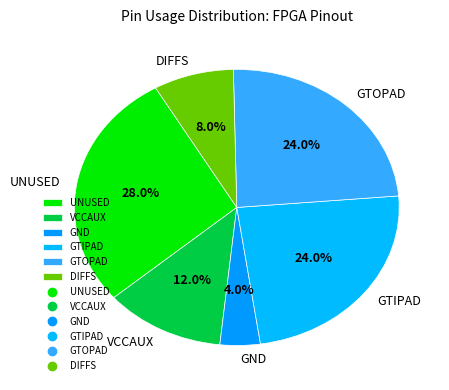

Which slice is the smallest?

GND